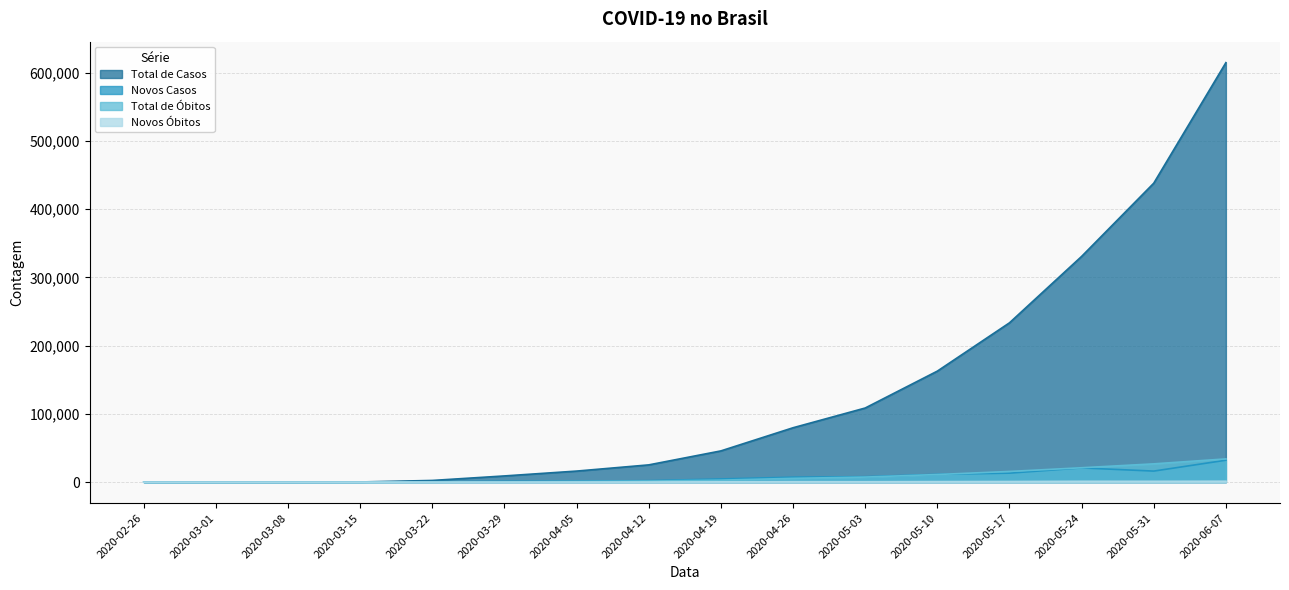

What is the approximate value of total_casos at 2020-05-03?

108620